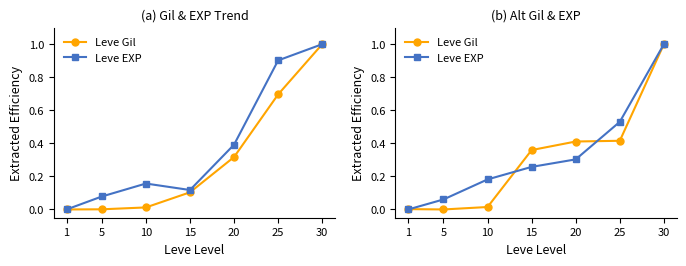

What is the sum of all Leve EXP values?

2.3